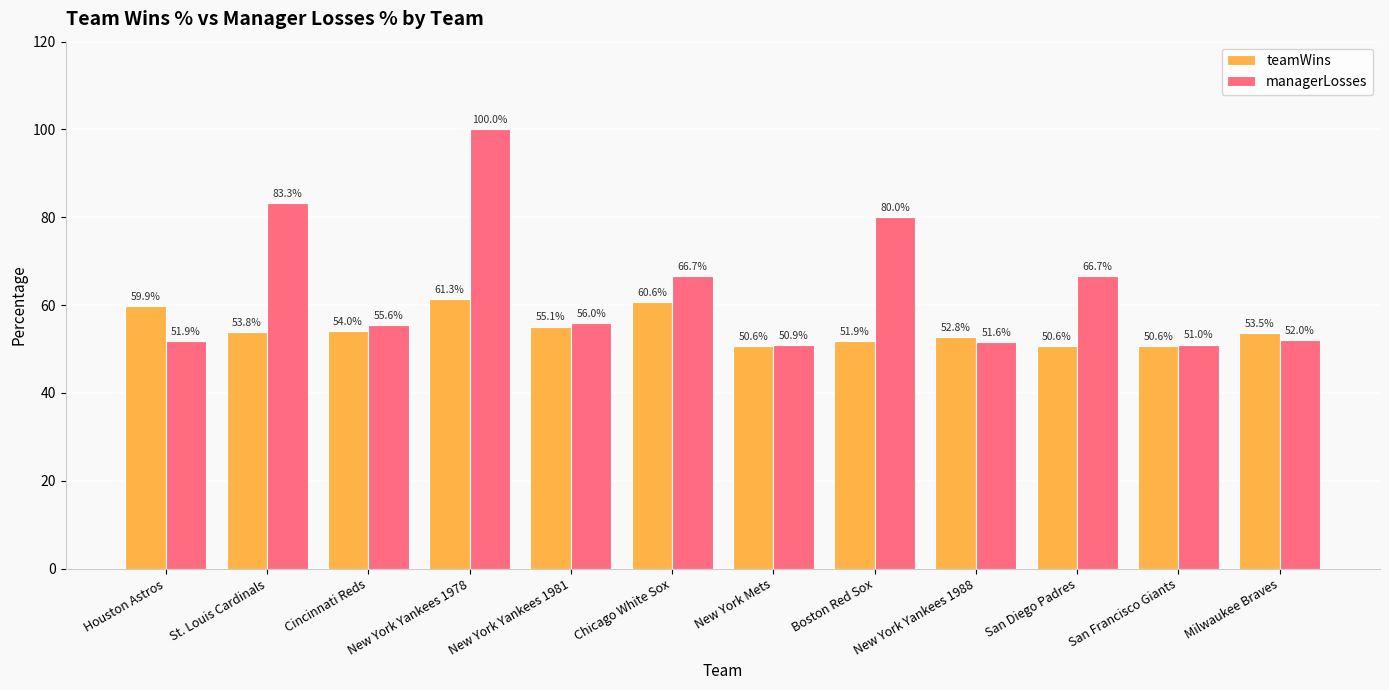

Reading right to left, transcribe all the data shown in this chart.

teamWins: Milwaukee Braves=53.5	San Francisco Giants=50.6	San Diego Padres=50.6	New York Yankees 1988=52.8	Boston Red Sox=51.9	New York Mets=50.6	Chicago White Sox=60.6	New York Yankees 1981=55.1	New York Yankees 1978=61.3	Cincinnati Reds=54.0	St. Louis Cardinals=53.8	Houston Astros=59.9
managerLosses: Milwaukee Braves=52.0	San Francisco Giants=51.0	San Diego Padres=66.7	New York Yankees 1988=51.6	Boston Red Sox=80.0	New York Mets=50.9	Chicago White Sox=66.7	New York Yankees 1981=56.0	New York Yankees 1978=100.0	Cincinnati Reds=55.6	St. Louis Cardinals=83.3	Houston Astros=51.9